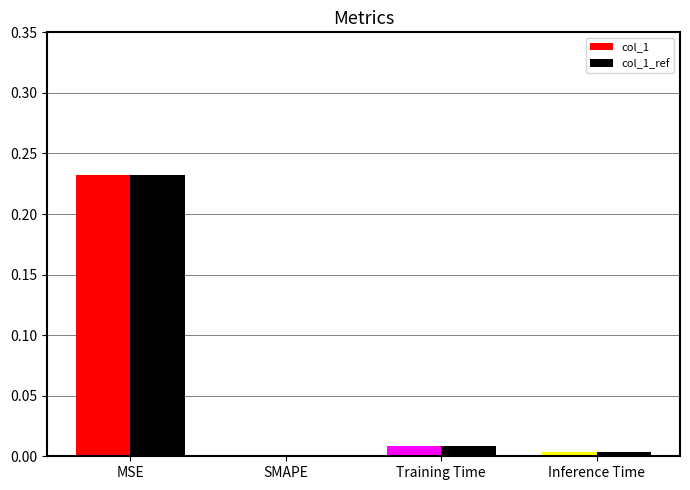

At which category does the chart reach its peak across all series?

MSE